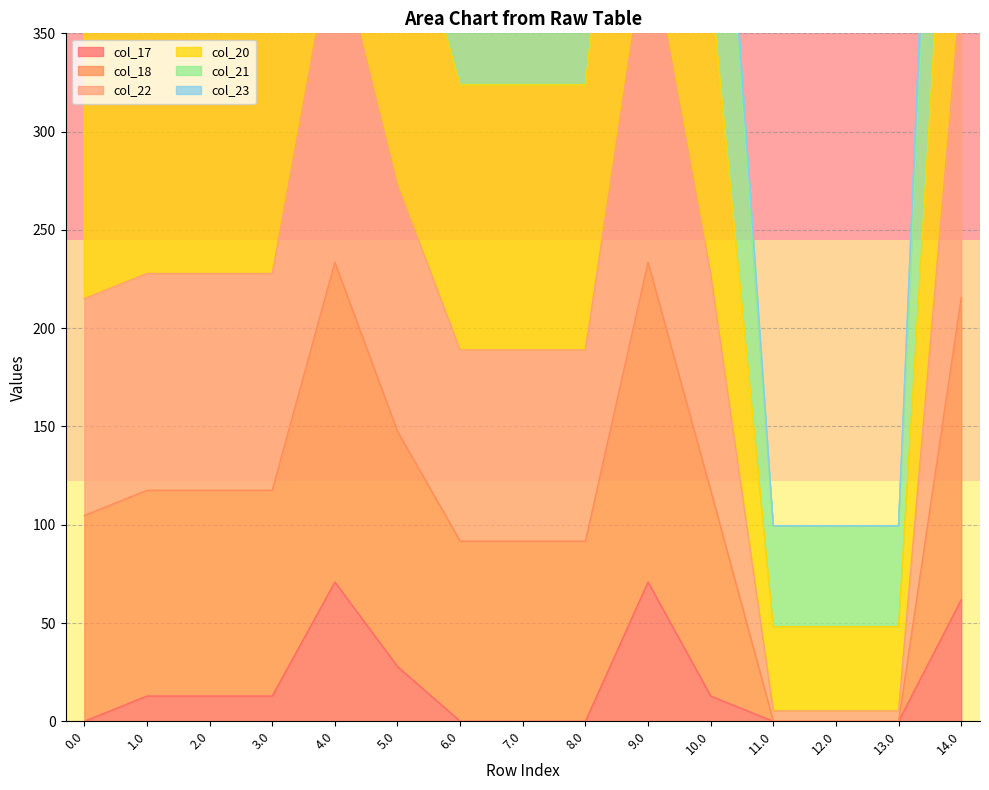

Which has a higher value, 1.0 or 0.0?

1.0